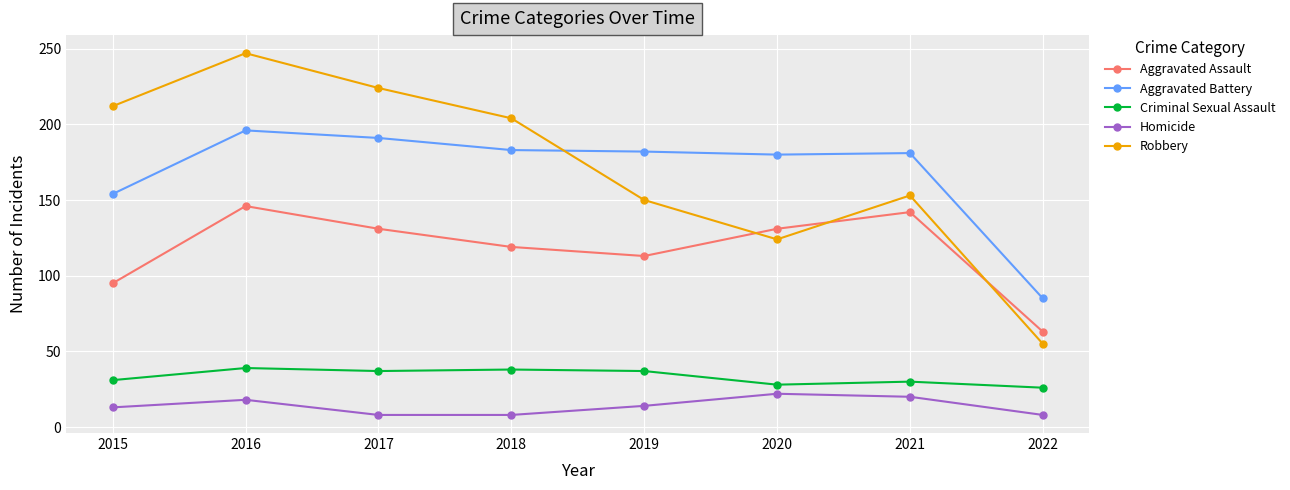

How many distinct data groups are displayed?

5